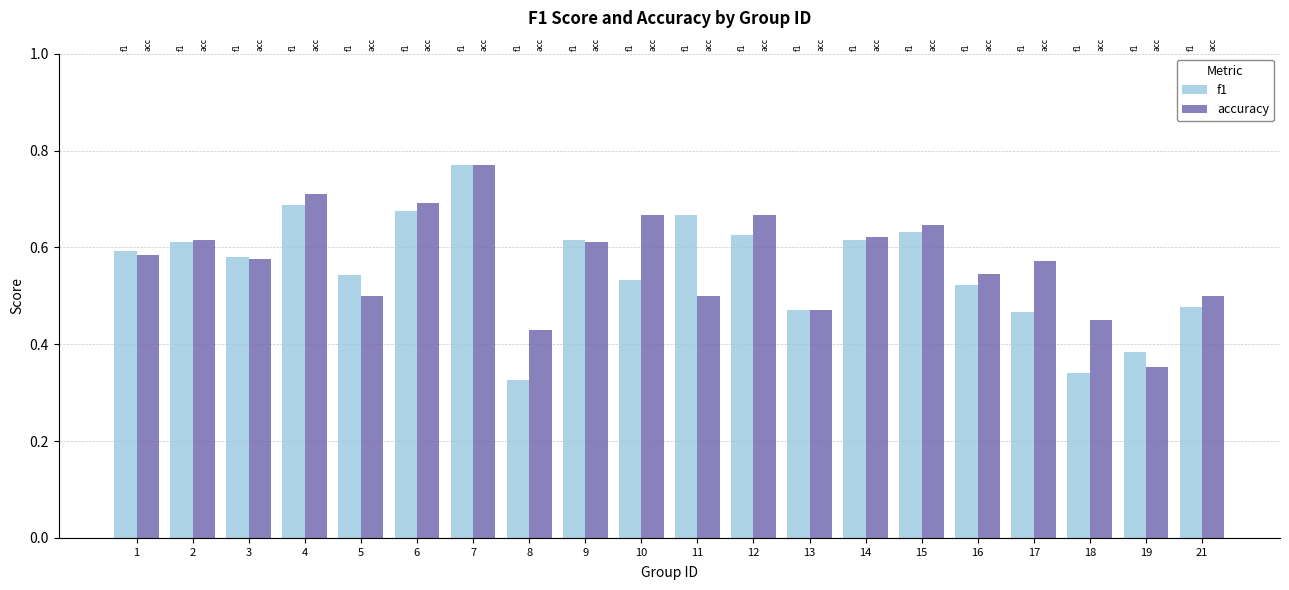

What is the value of the accuracy bar at the 3rd from the left?

0.6